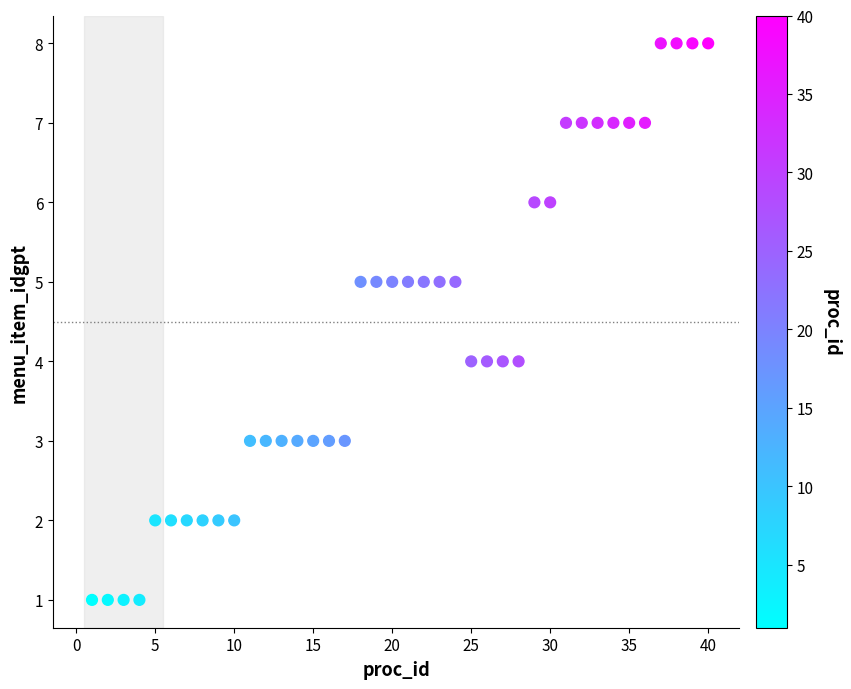

What is the range of X values (max minus min)?

39